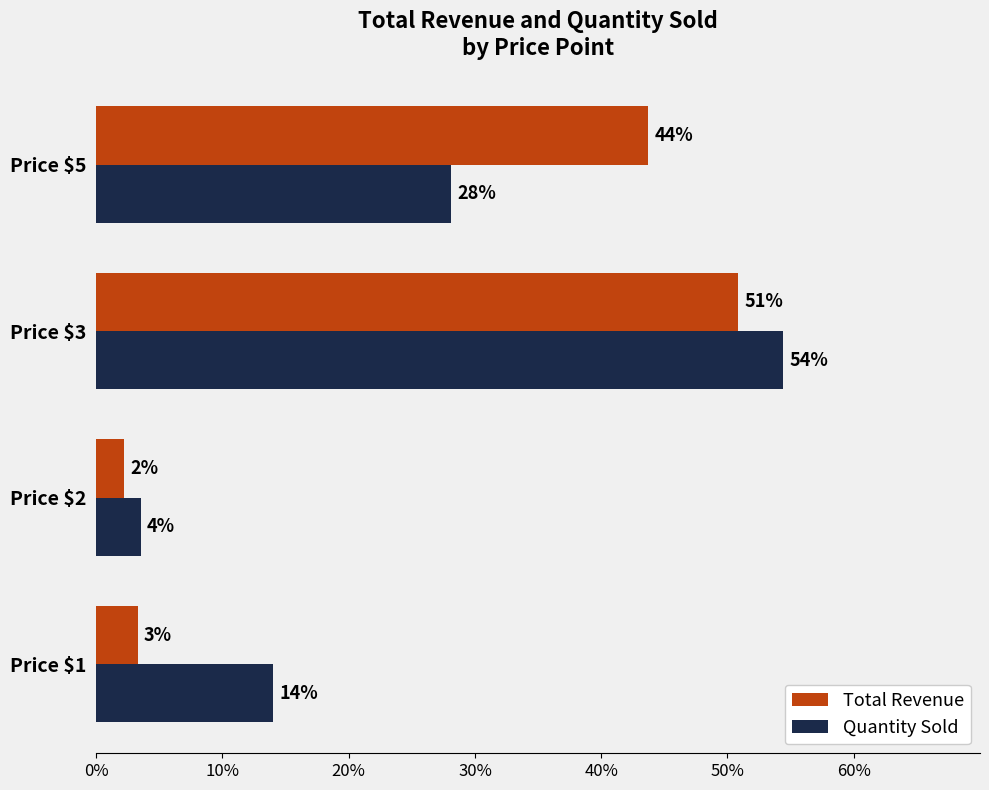

What are all the series names shown in the legend?

Total Revenue, Quantity Sold